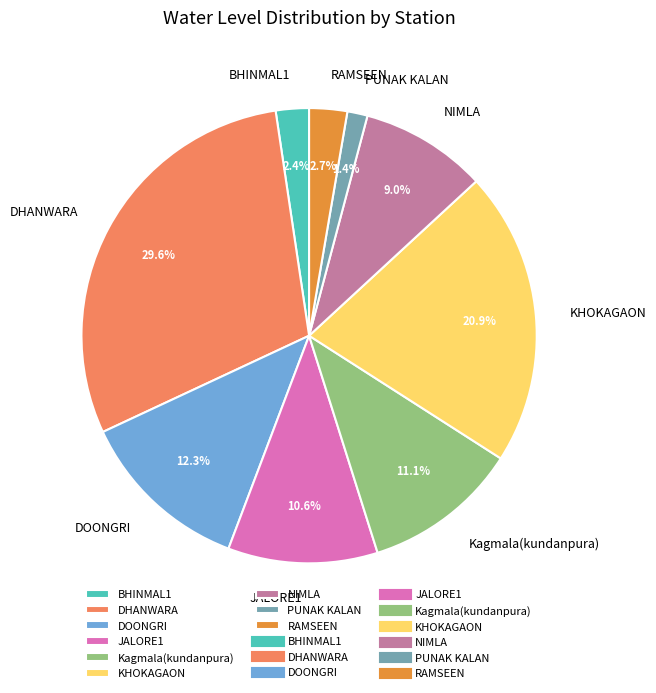

Does BHINMAL1 represent more than half of the total?

No